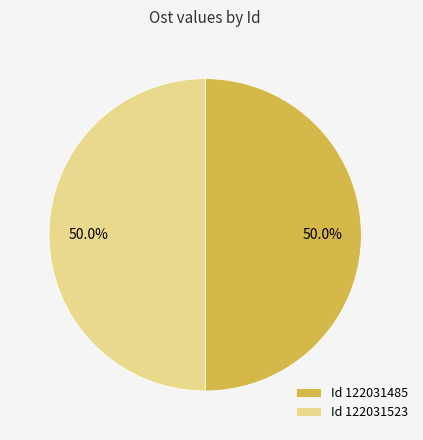

What portion of the pie excludes Id 122031523?

50.0%